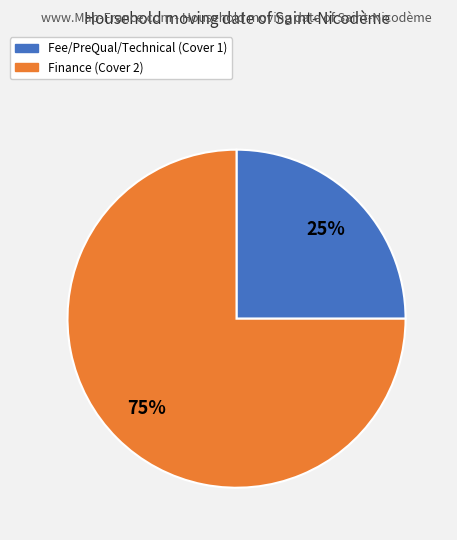

Does any single category account for the majority?

Yes